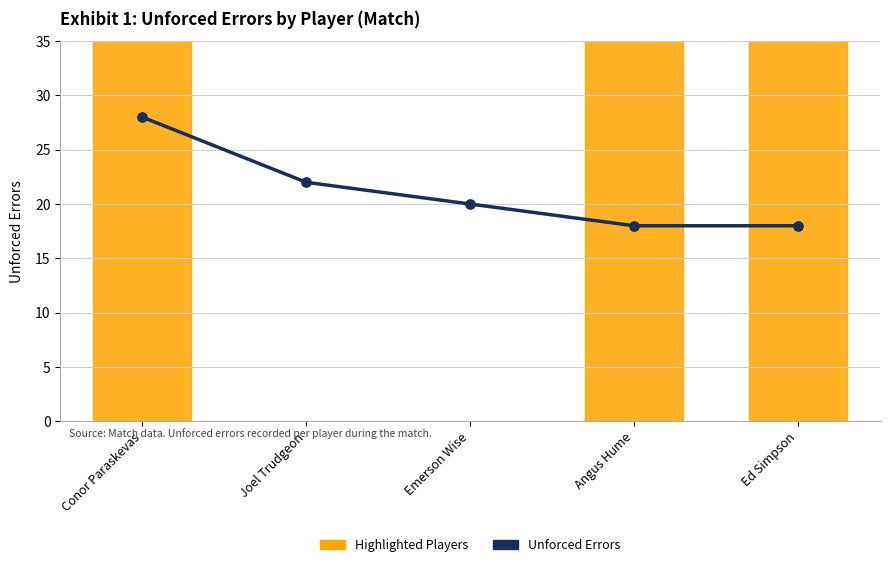

Between Angus Hume and Joel Trudgeon, which is larger?

Joel Trudgeon